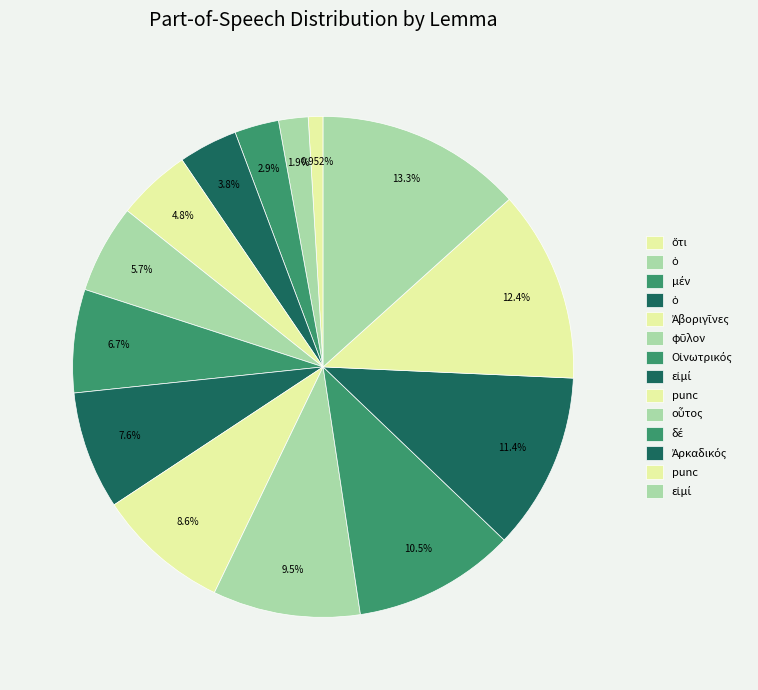

How many segments does this pie chart have?

14